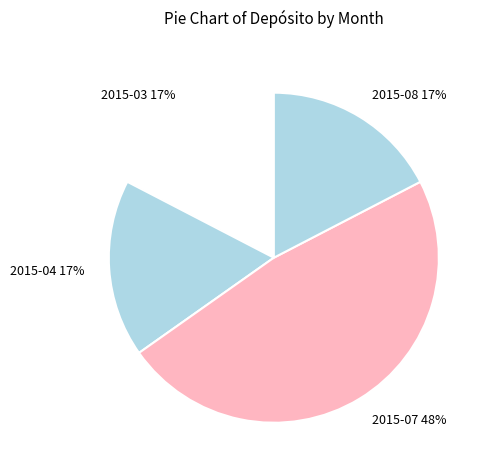

How many segments does this pie chart have?

4